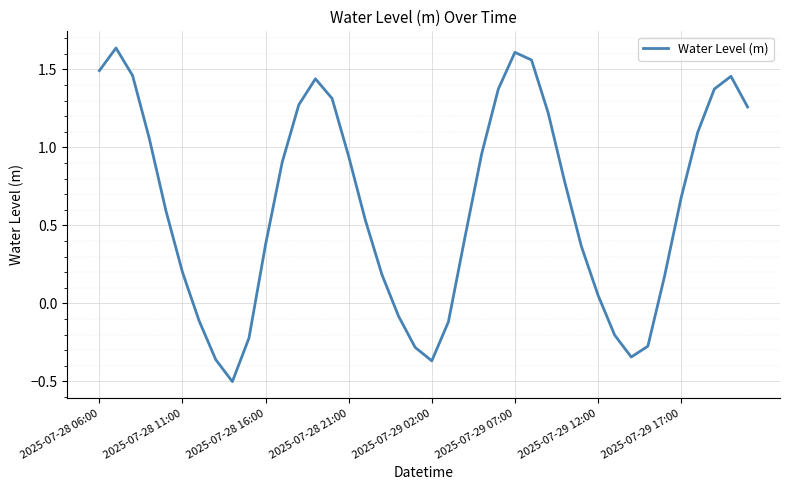

What is the smallest value displayed?

-0.5